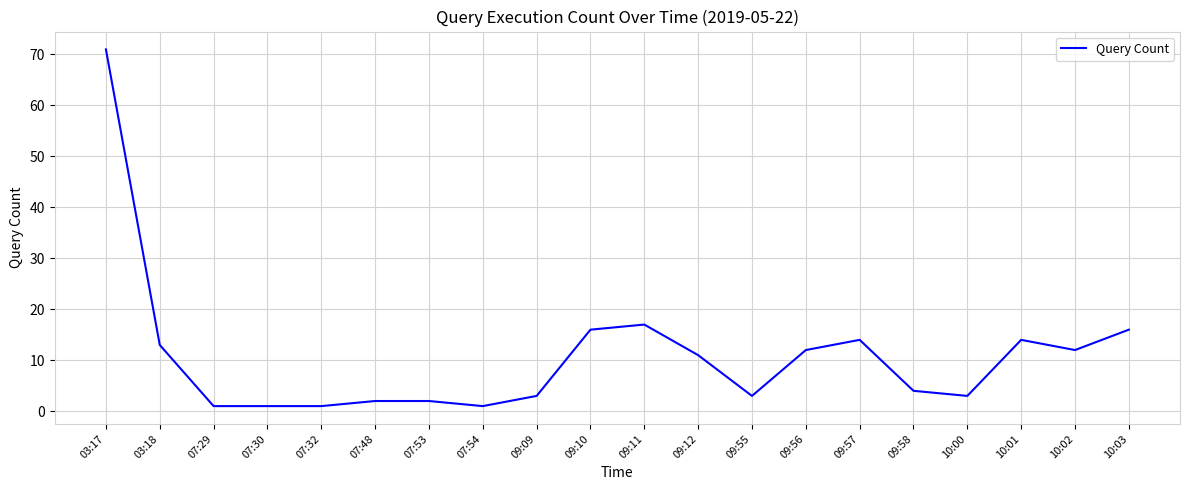

Does the chart have visible grid lines?

Yes